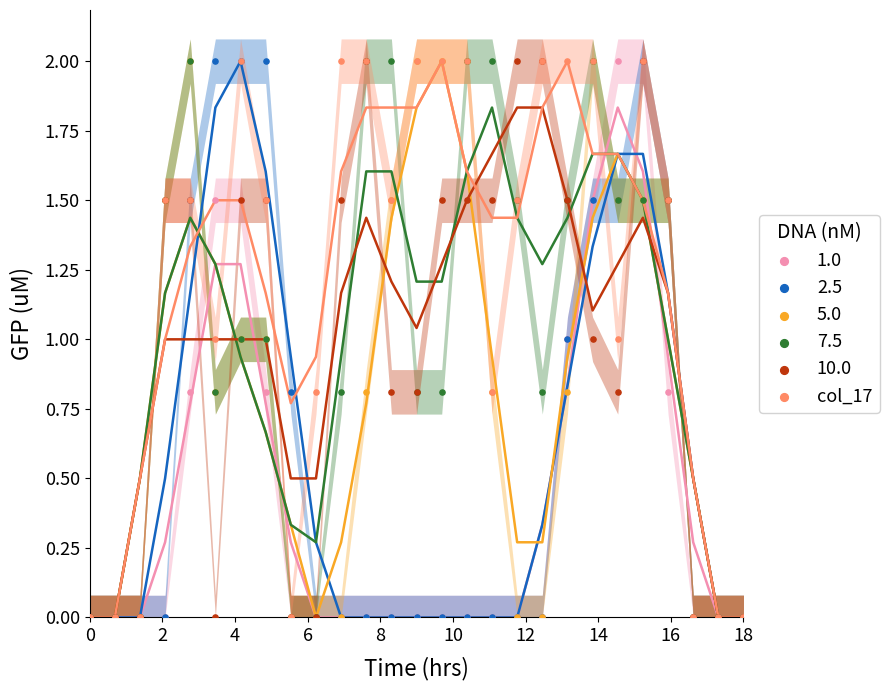

What are all the series names shown in the legend?

1.0, 2.5, 5.0, 7.5, 10.0, col_17